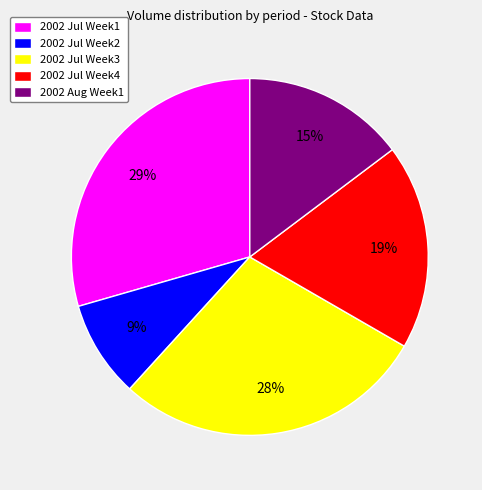

Which has a higher value, 2002 Aug Week1 or 2002 Jul Week1?

2002 Jul Week1